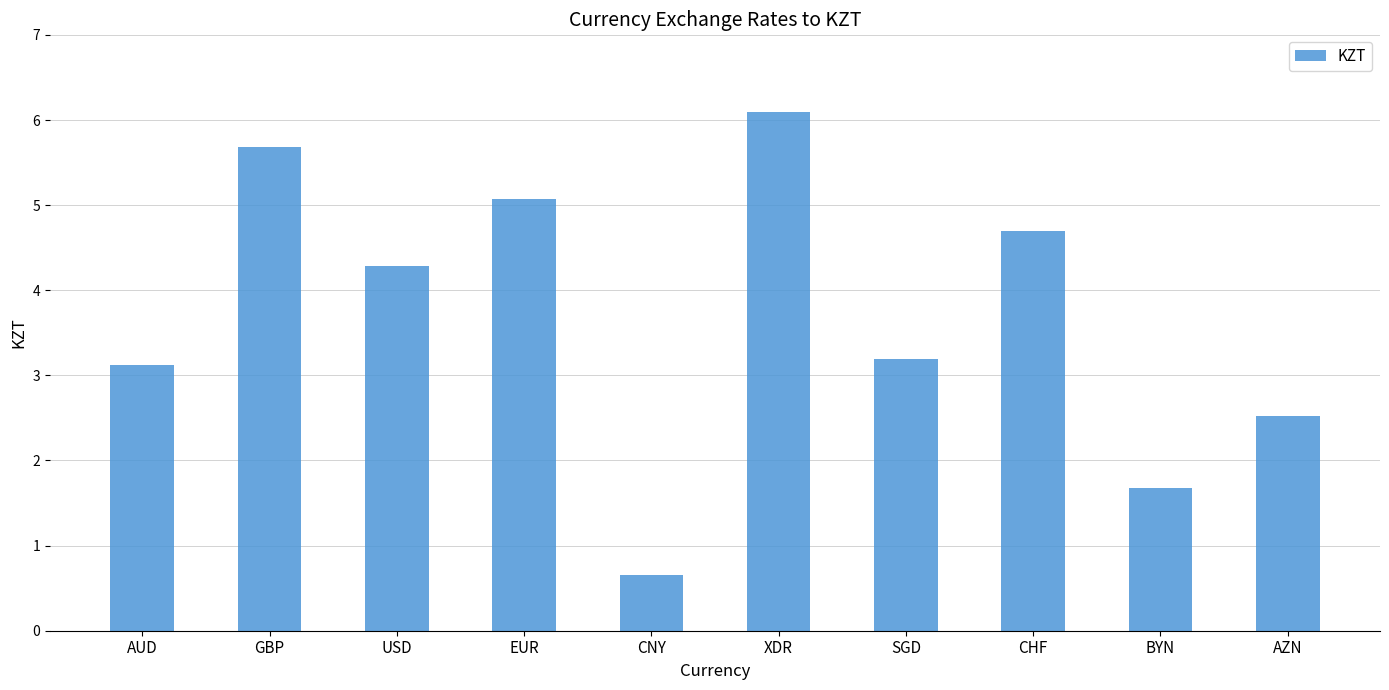

List the labels in order of value, smallest first.

CNY, BYN, AZN, AUD, SGD, USD, CHF, EUR, GBP, XDR